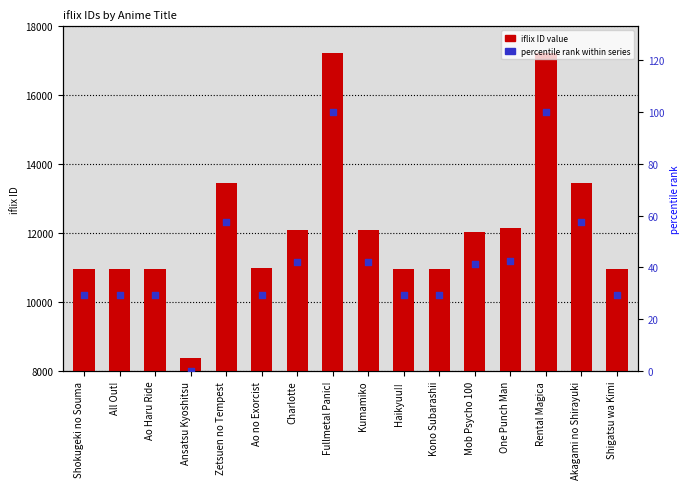

Which series reaches the maximum Y coordinate?

iflix ID value